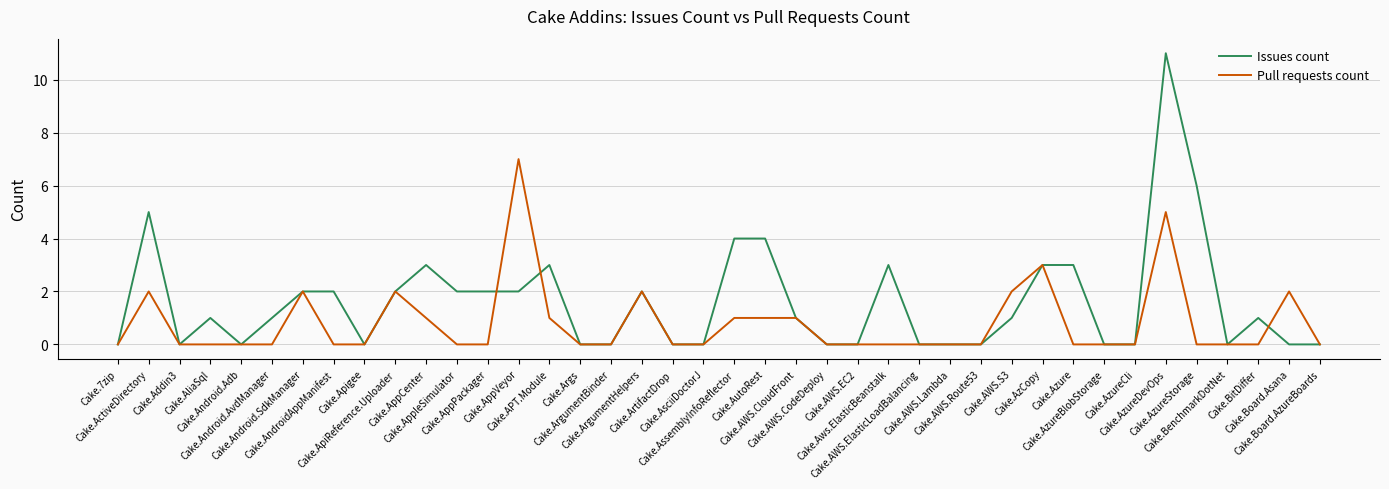

Which series has the largest total across all categories?

Issues count